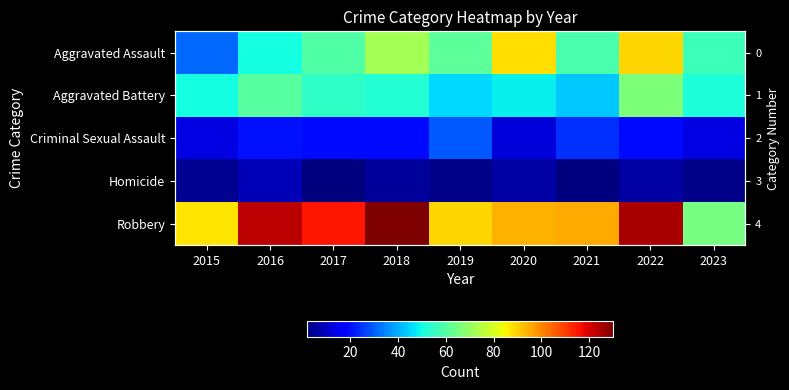

Rank the series by their maximum value, from lowest to highest.

Homicide, Criminal Sexual Assault, Aggravated Battery, Aggravated Assault, Robbery